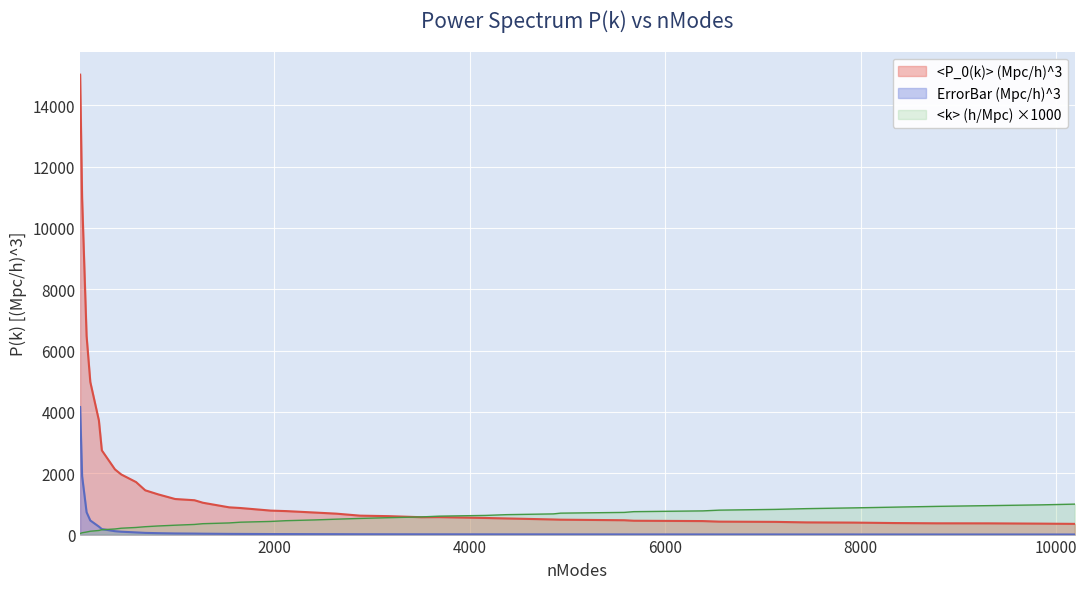

True or false: ErrorBar (Mpc/h)^3 and <P_0(k)> (Mpc/h)^3 intersect in this chart.

False